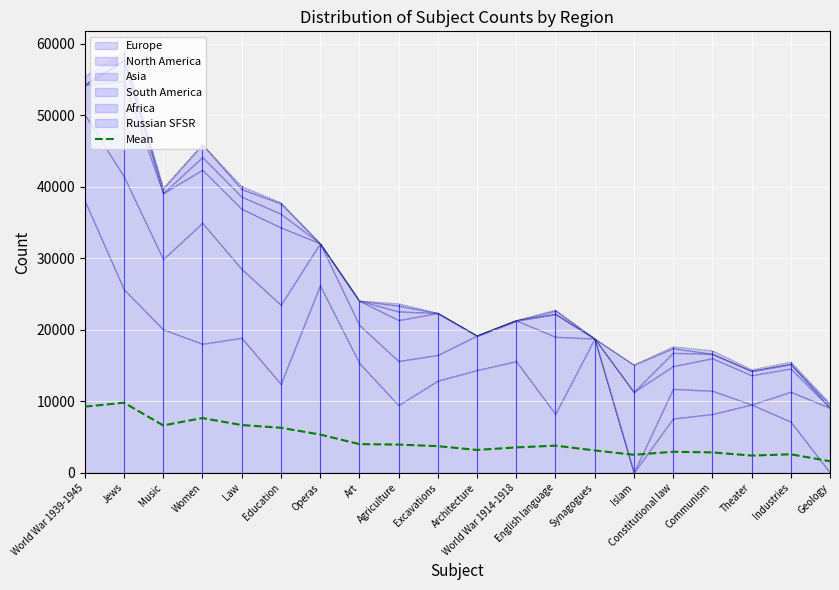

Reading left to right, list all the values displayed in this chart.

9249.2	9805.0	6629.5	7655.2	6678.0	6300.5	5346.8	4008.2	3944.5	3721.5	3195.2	3549.8	3797.0	3126.5	2515.3	2940.2	2848.8	2405.8	2584.7	1614.5